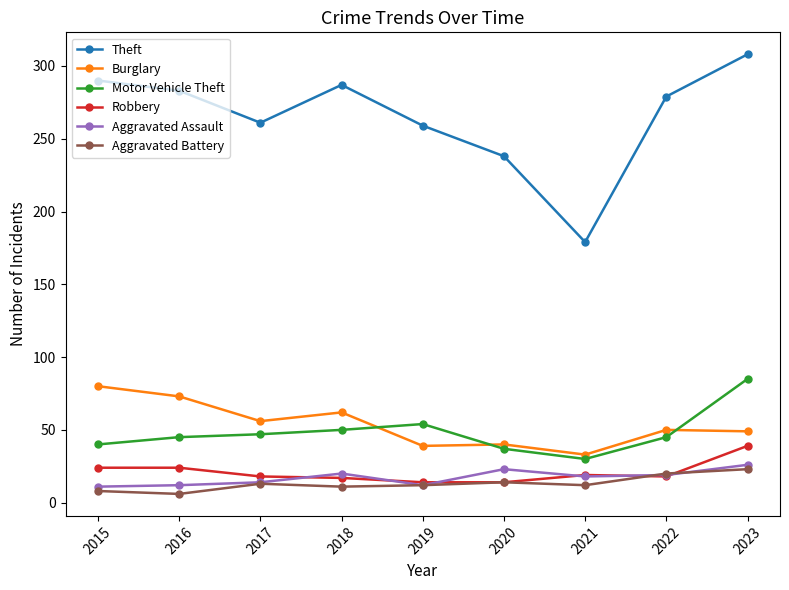

What is the total value across all series at 2022?

431